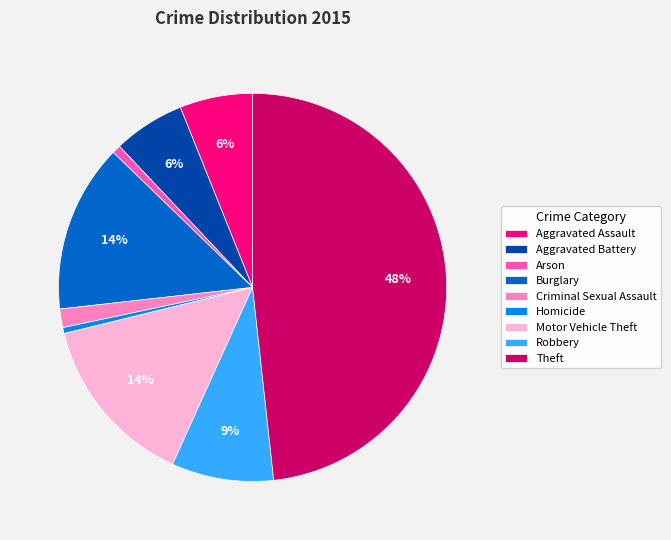

Between Aggravated Assault and Criminal Sexual Assault, which is larger?

Aggravated Assault